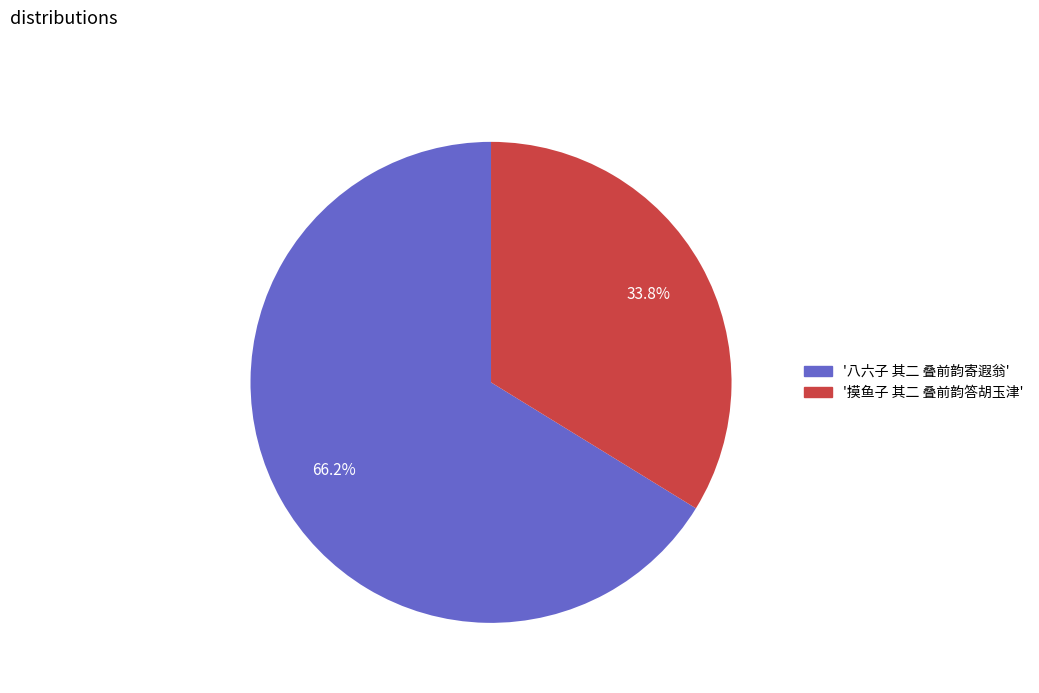

How many segments does this pie chart have?

2